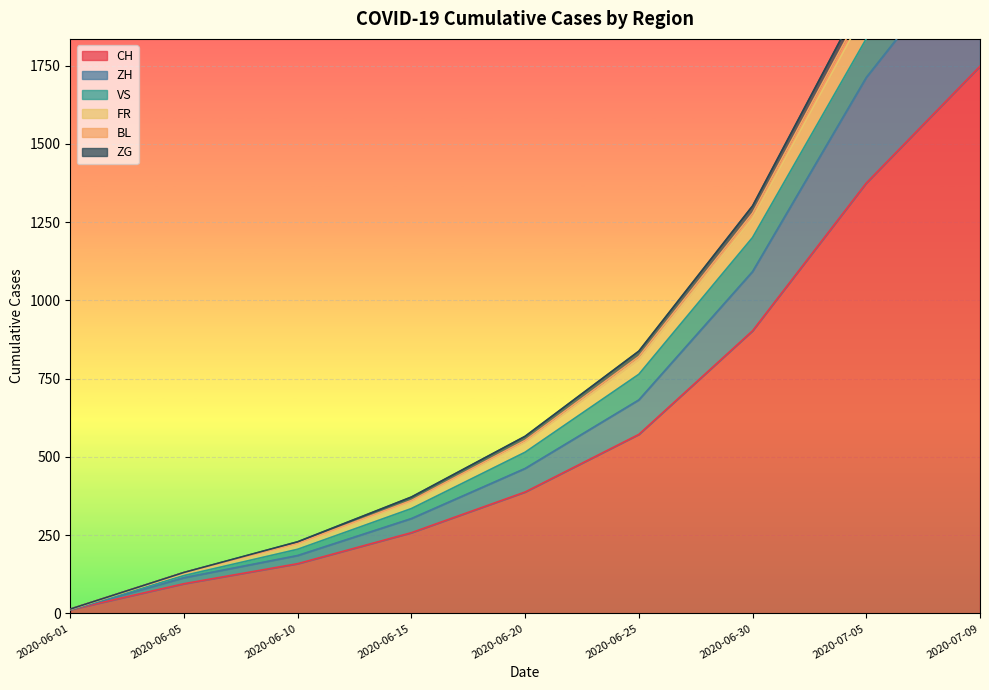

What is the sum of the BL values at 2020-07-05 and 2020-06-15?

2171